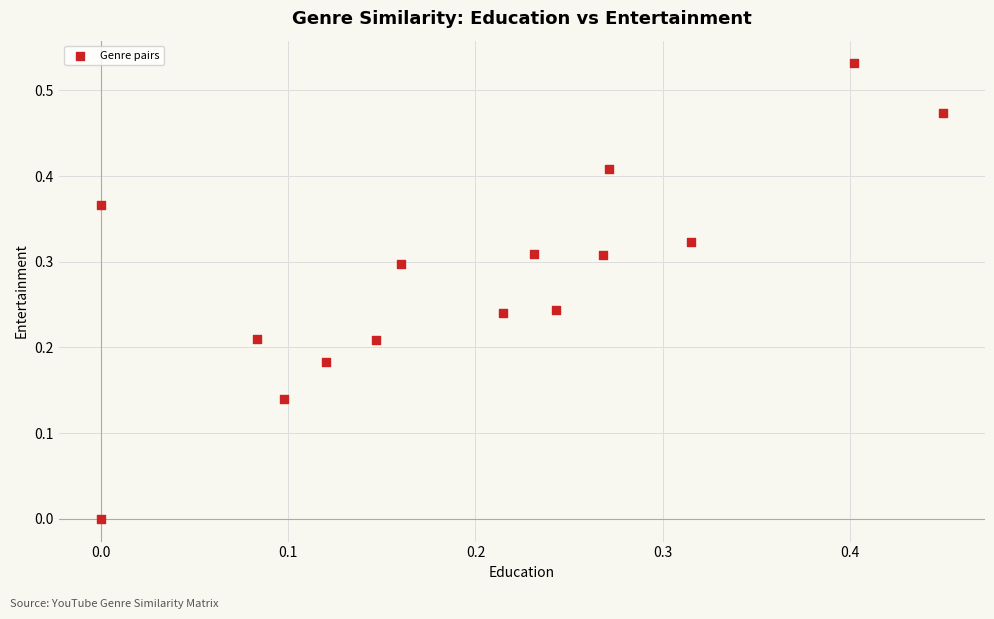

Count the number of points in this scatter plot.

15